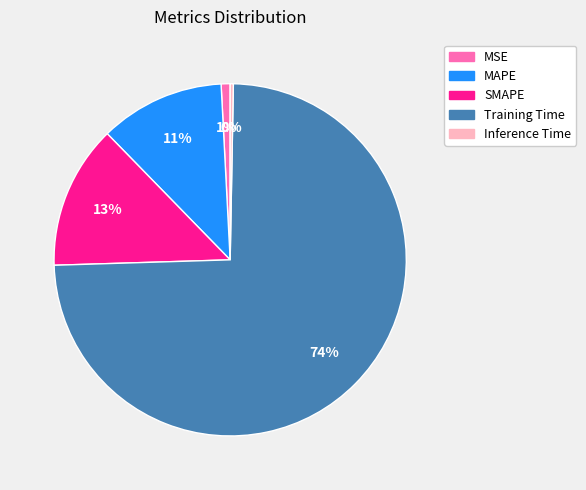

Is there any slice that represents more than half of the pie?

Yes